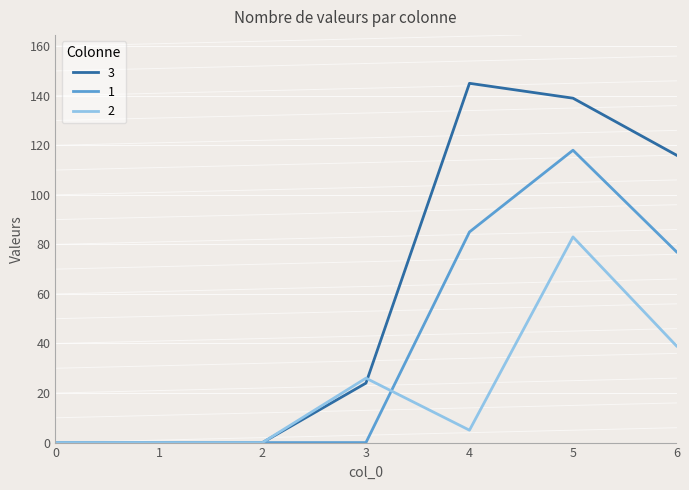

List the series in order of their overall mean, lowest first.

2, 1, 3